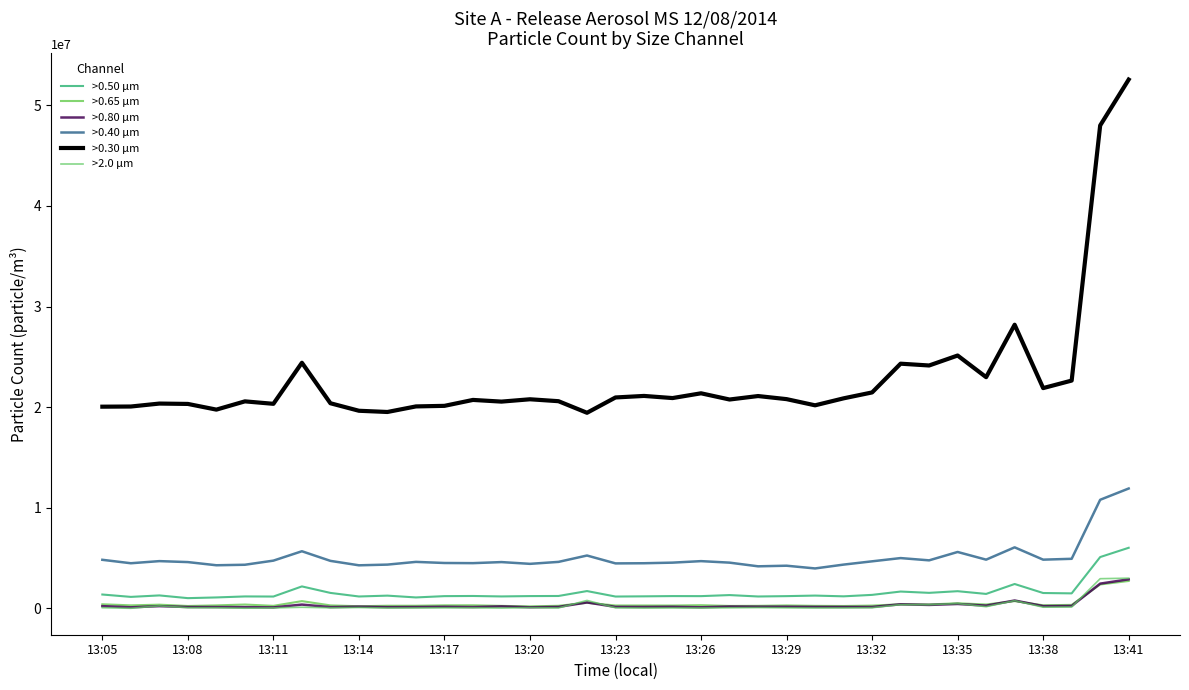

What are all the series names shown in the legend?

>0.50 µm, >0.65 µm, >0.80 µm, >0.40 µm, >0.30 µm, >2.0 µm